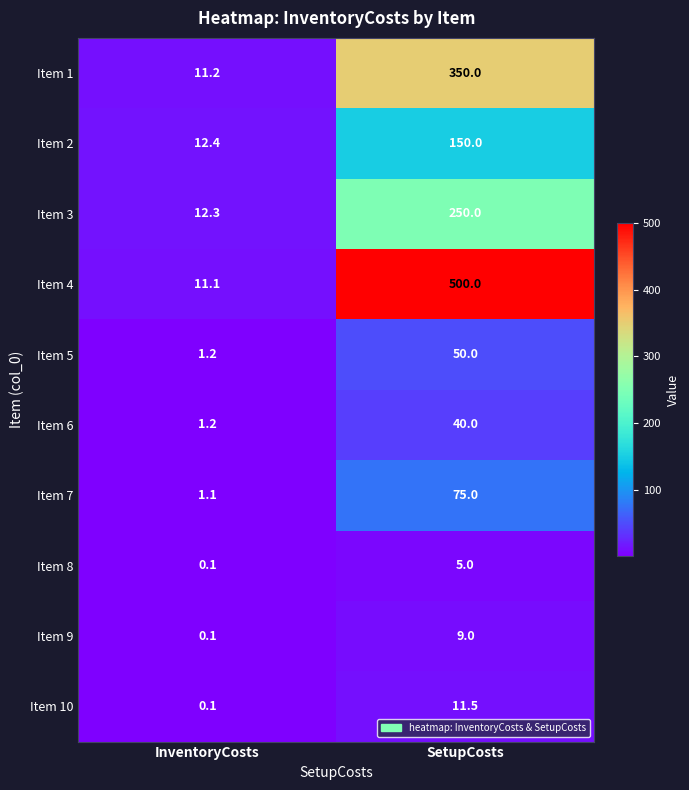

What is the sum of the Item 1 values at SetupCosts and InventoryCosts?

361.2